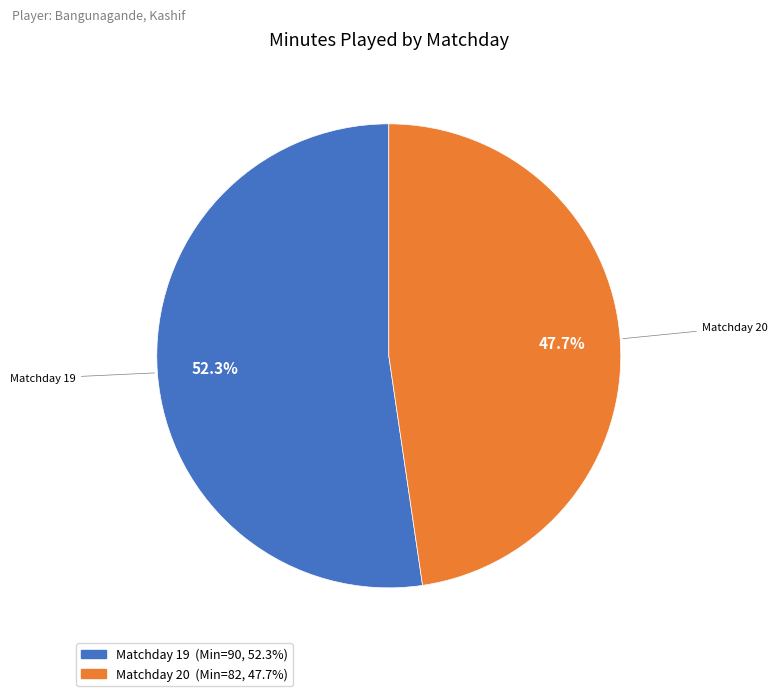

Is there any slice that represents more than half of the pie?

Yes